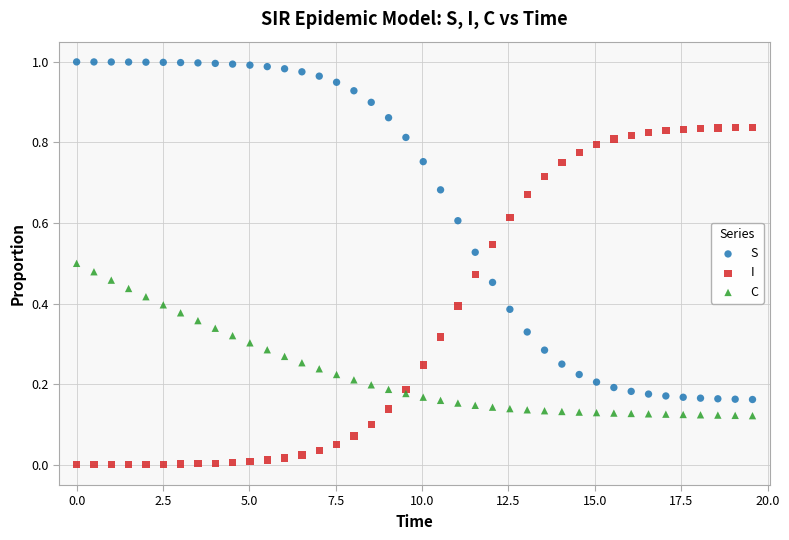

Which series reaches the maximum Y coordinate?

S